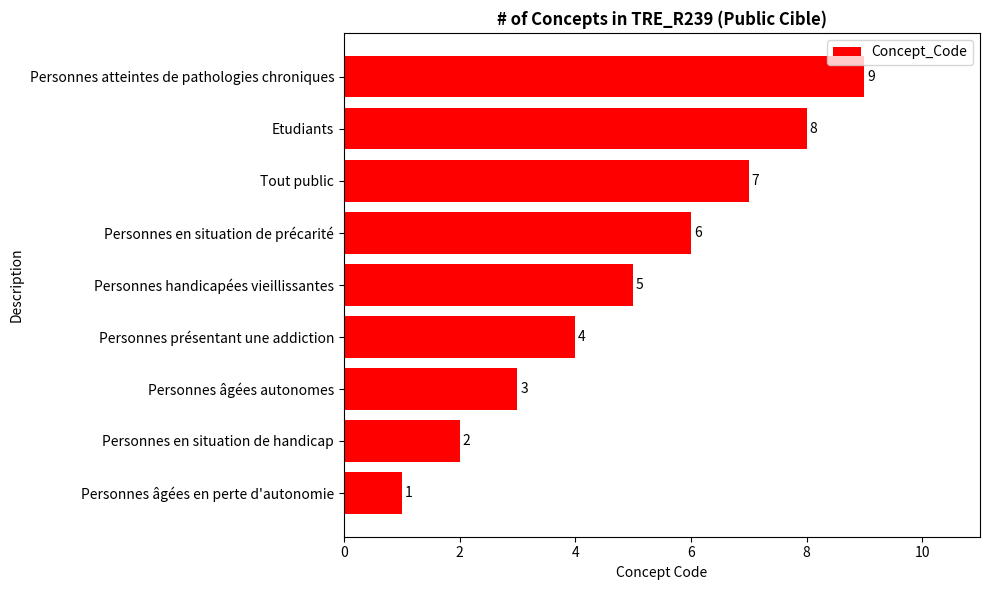

What is the sum of all values?

45